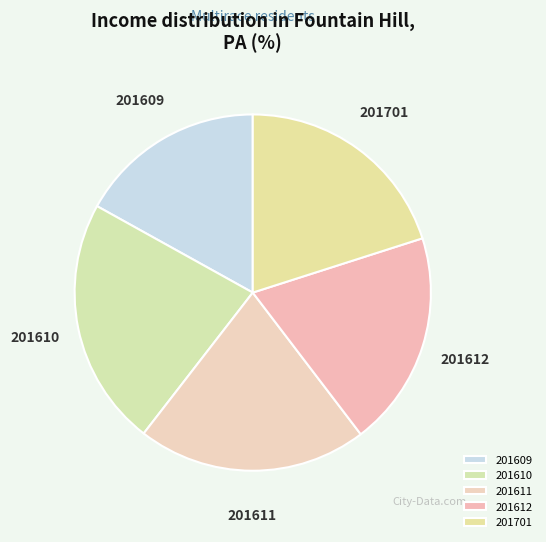

Is there any slice that represents more than half of the pie?

No